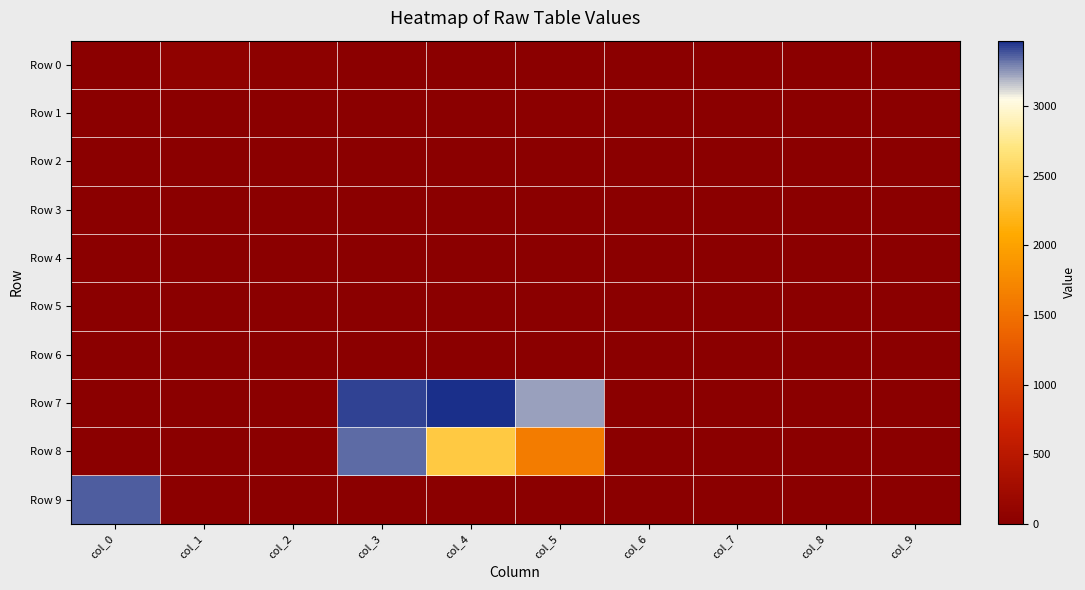

What is the total value across all series at col_1?

117